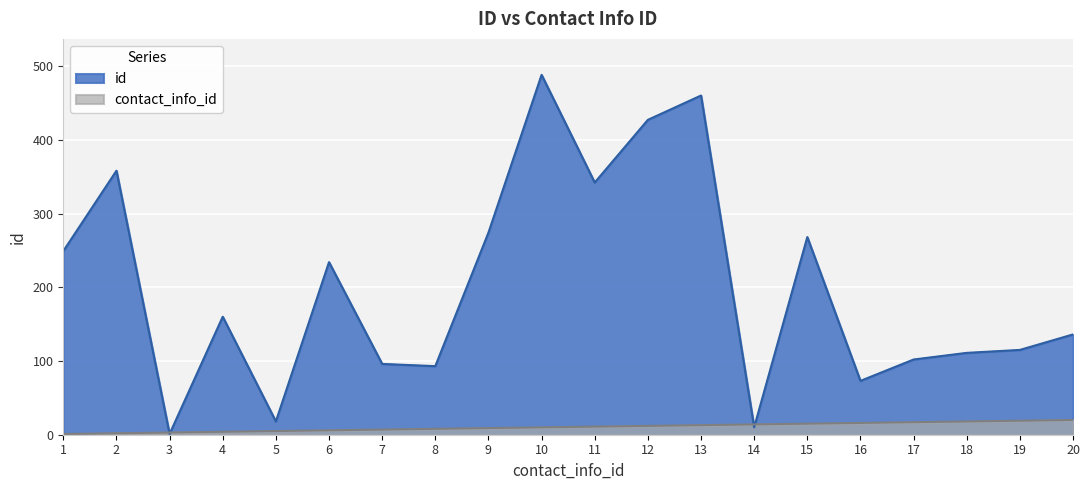

What is the average value of the contact_info_id series?

10